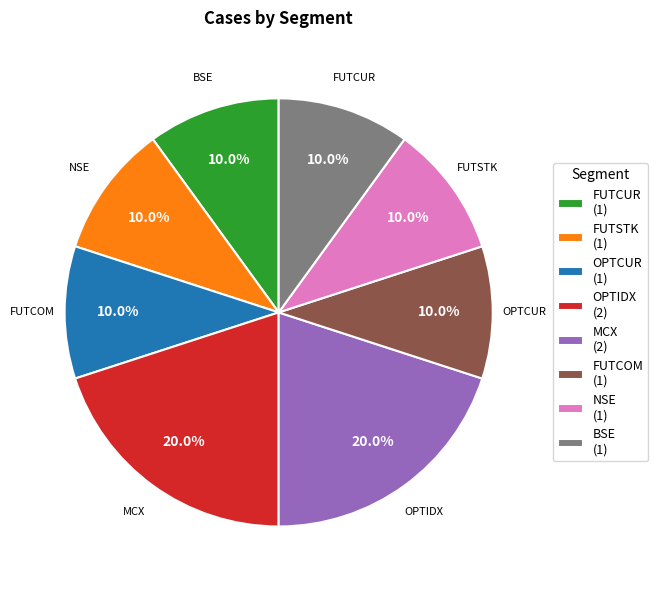

The NSE slice represents 21% of the pie. True or false?

False